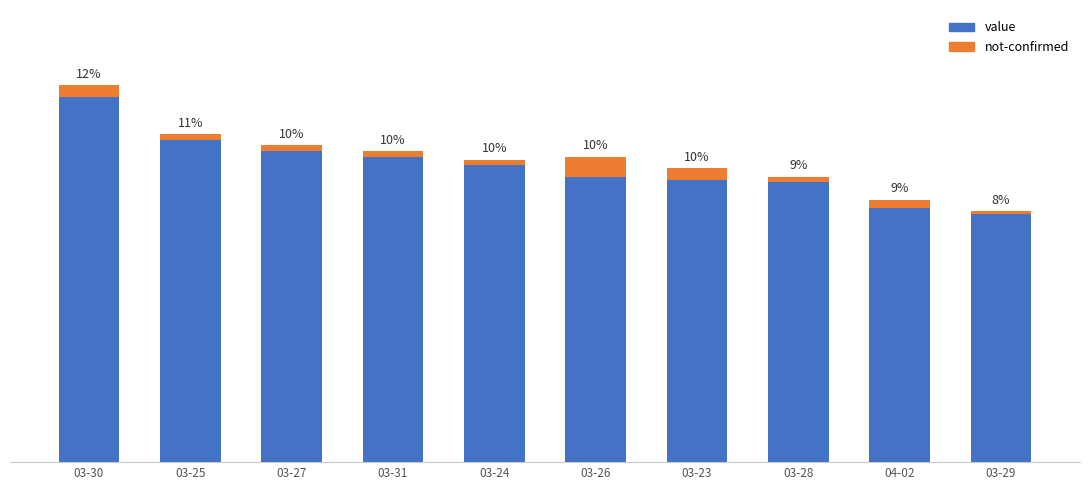

What is the sum of the value values at 03-27 and 03-24?

213